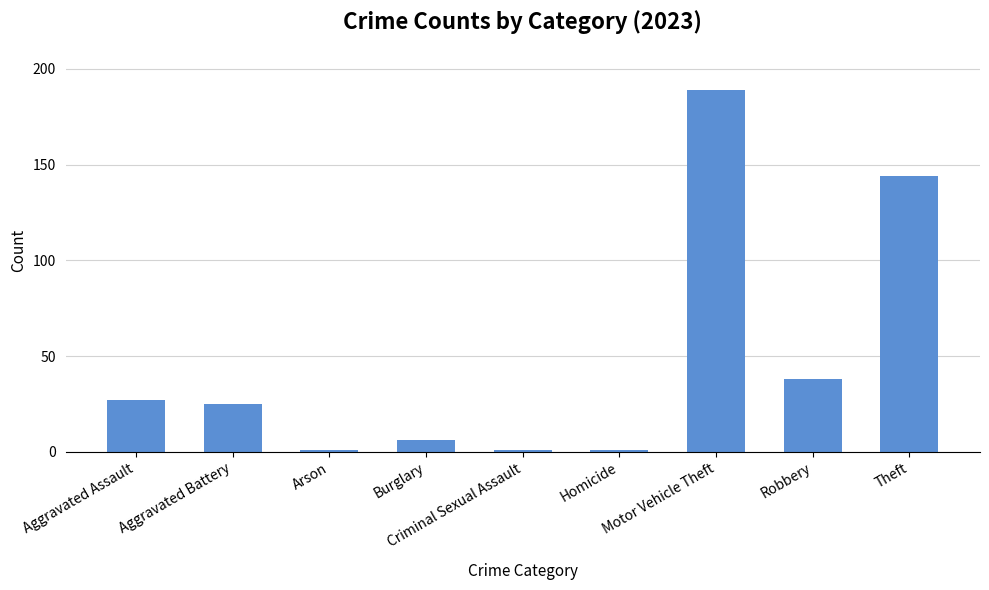

What is the greatest value displayed?

189